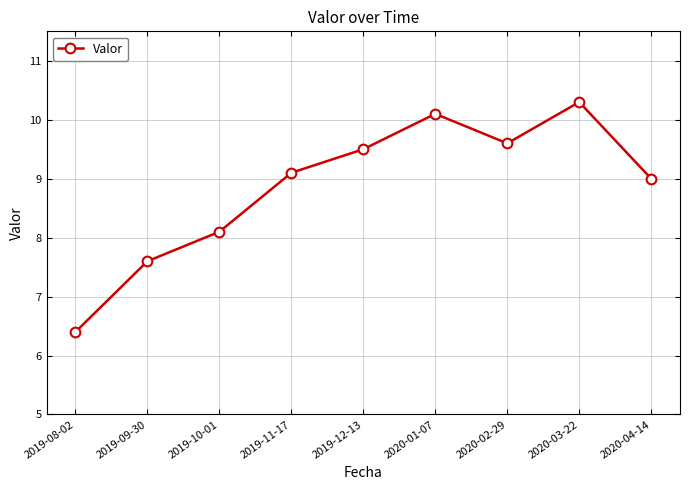

Which category has the lowest value across all series?

2019-08-02